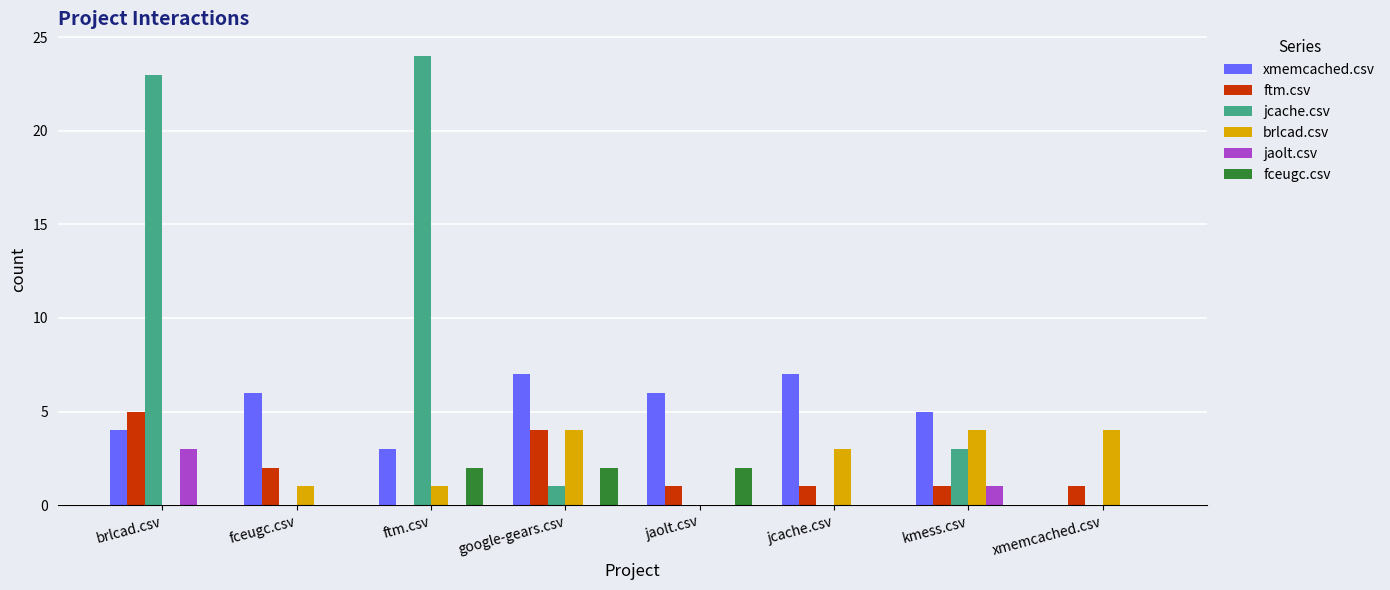

Where is xmemcached.csv nearest to the value 3?

ftm.csv